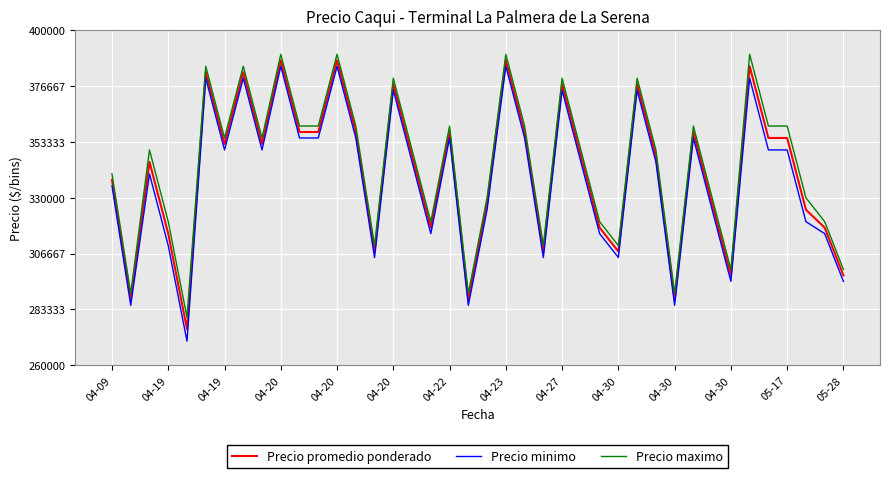

True or false: Precio maximo and Precio minimo intersect in this chart.

False